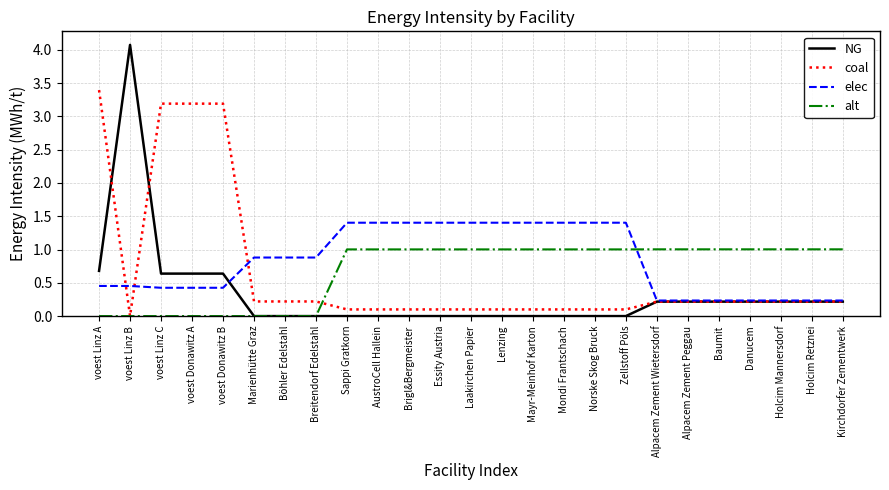

Which series changed the most between voest Donawitz B and Laakirchen Papier?

coal